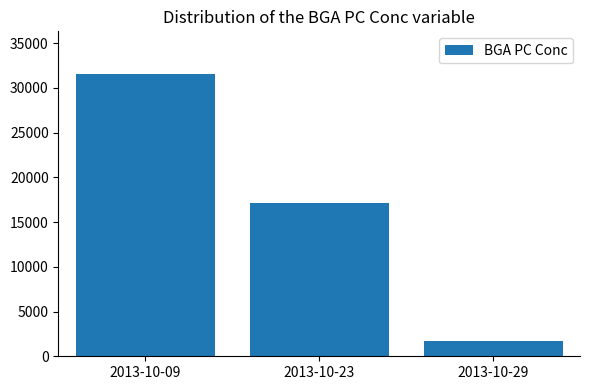

Which label corresponds to the smallest value in the chart?

2013-10-29